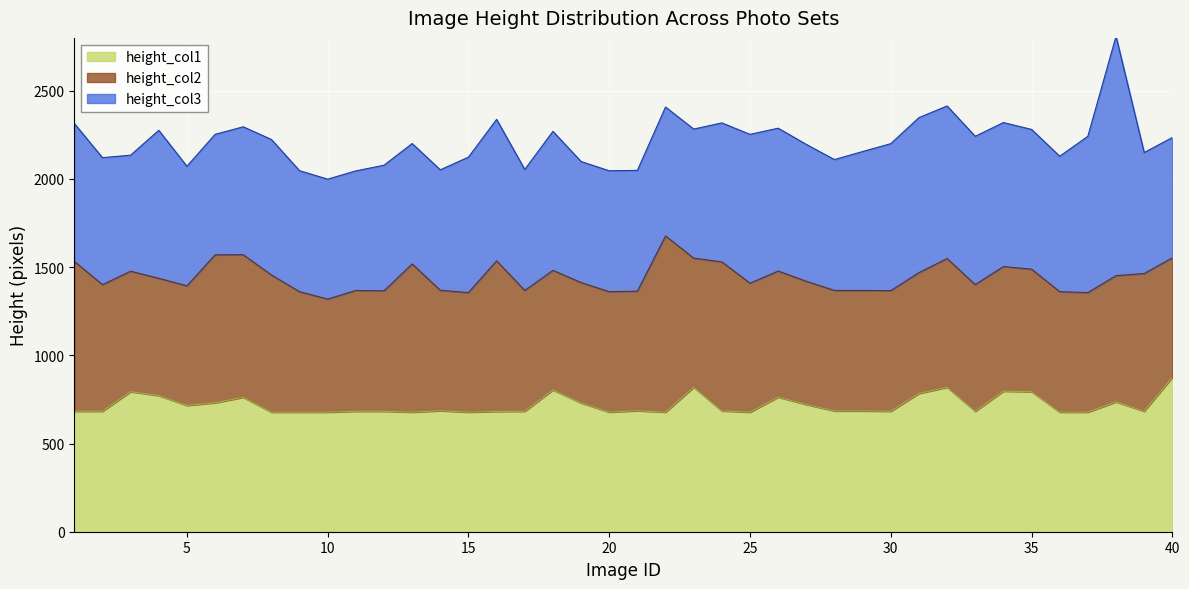

What is the value of the height_col2 point at the 23rd from the left?

732